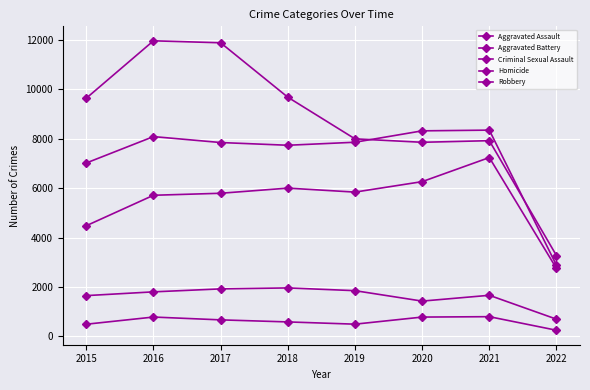

What is the average value of the Criminal Sexual Assault series?

1625